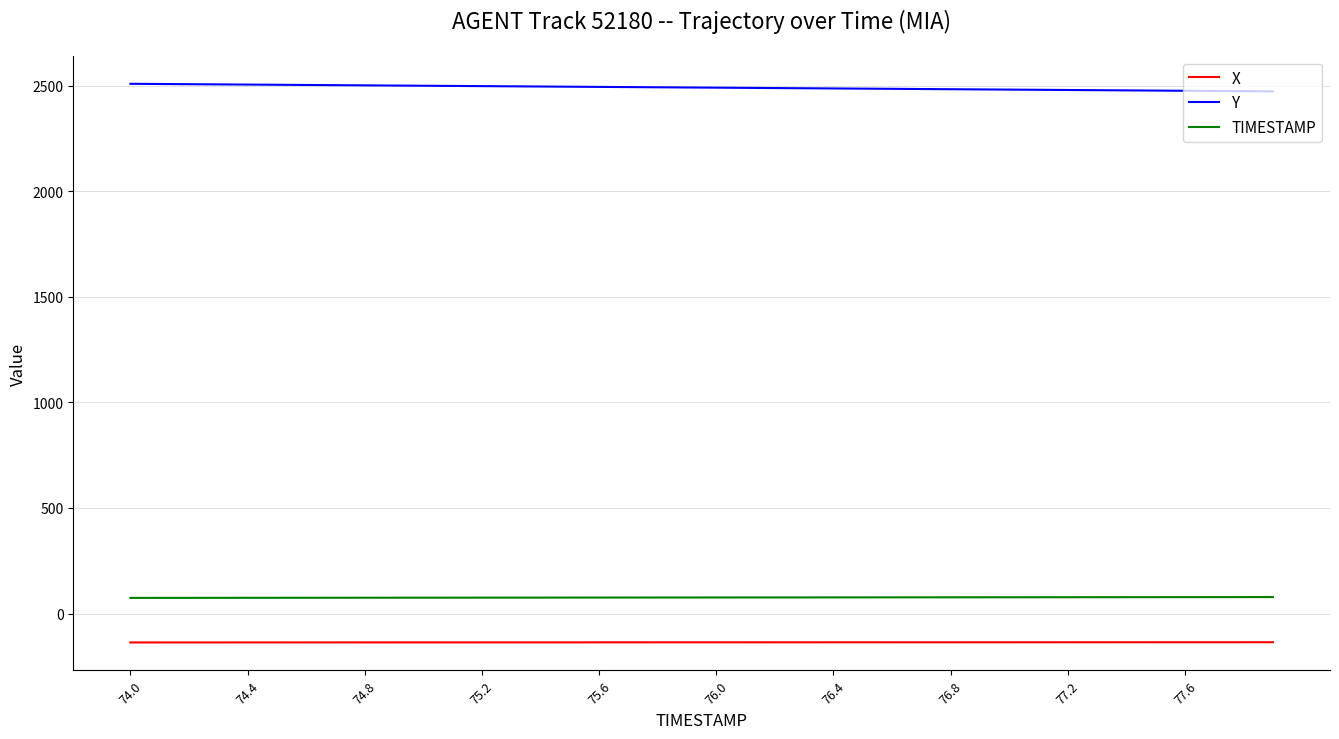

What is the difference between the maximum and minimum values in the Y series?

35.7